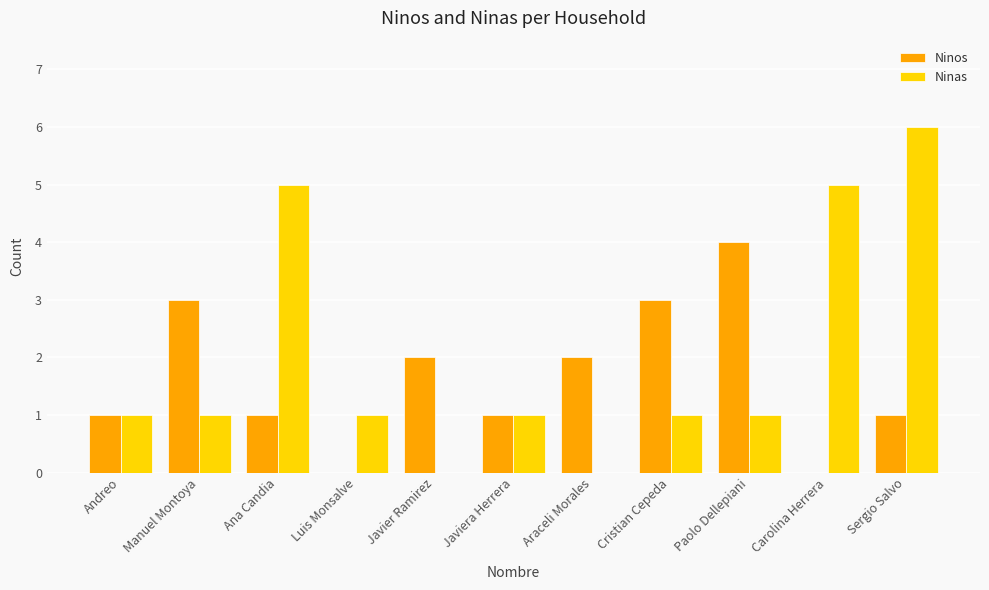

Is it true that Ninos equals 4 at Paolo Dellepiani?

True